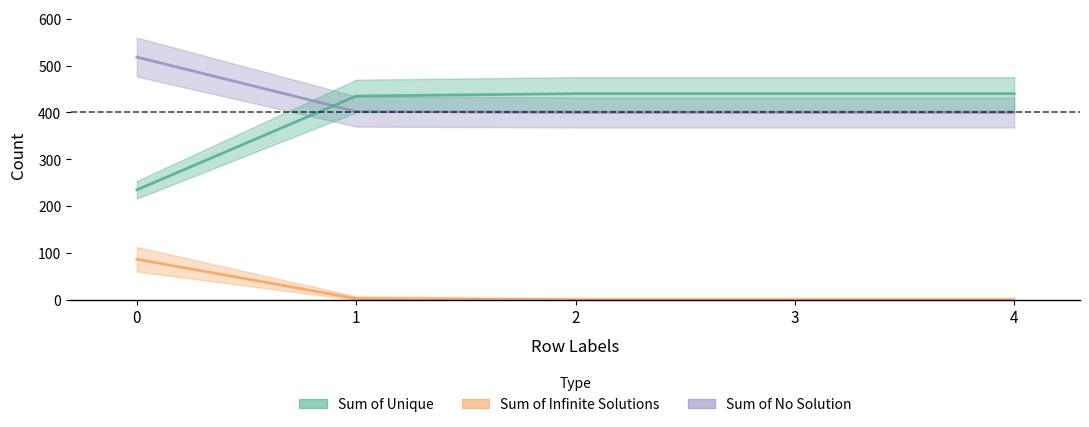

Reading left to right, extract all data points from this chart.

Sum of Unique: 235	435	440	440	440
Sum of Infinite Solutions: 87	3	0	0	0
Sum of No Solution: 518	402	400	400	400